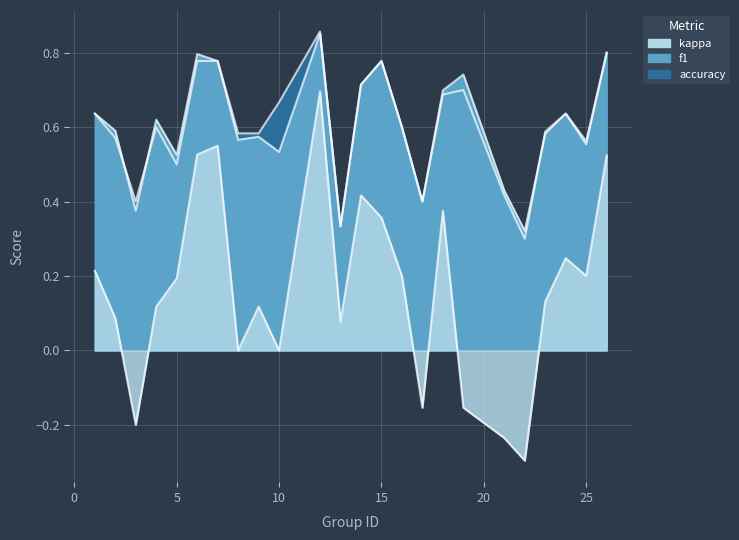

List the series in order of their peak value, highest first.

accuracy, f1, kappa